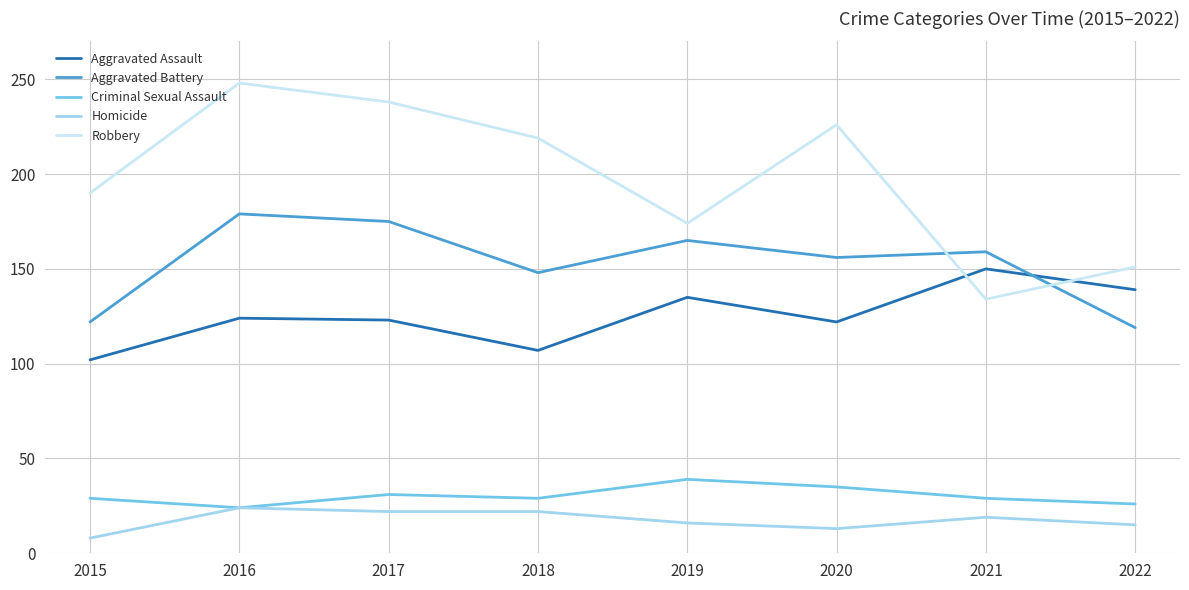

List the series in order of their peak value, highest first.

Robbery, Aggravated Battery, Aggravated Assault, Criminal Sexual Assault, Homicide